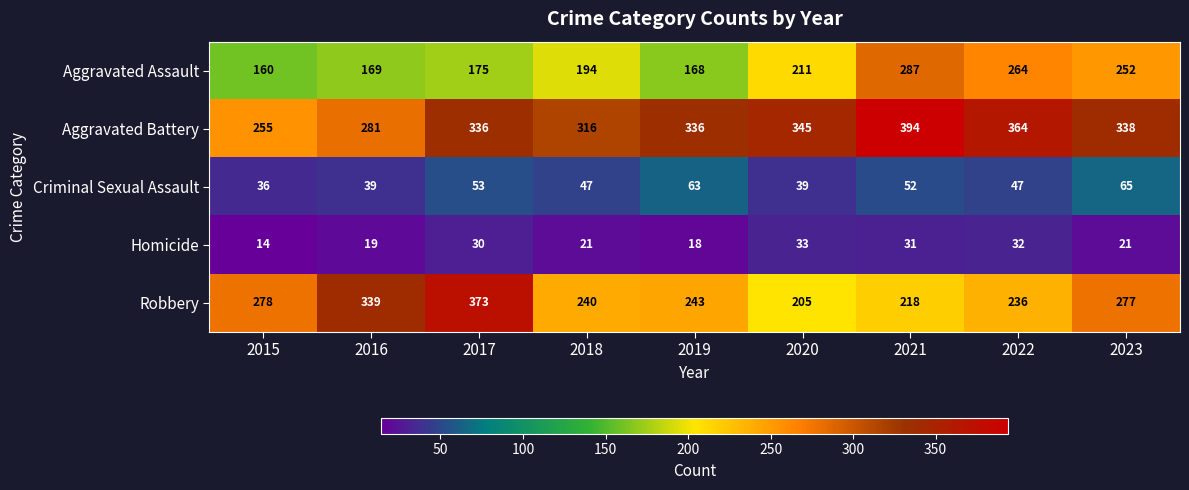

Where does the Homicide series first go above 21?

2017